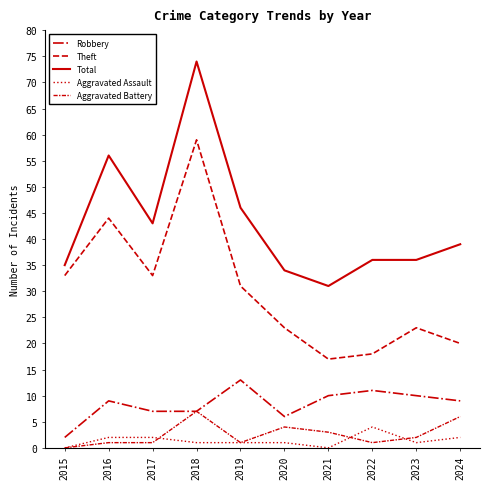

The Robbery series shows 2 at 2015. True or false?

True